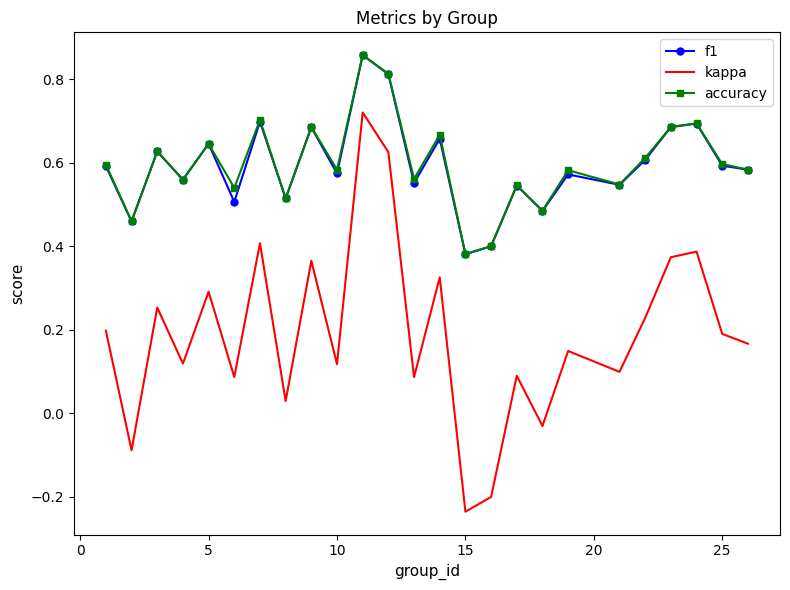

Which series has the largest range (max minus min)?

kappa